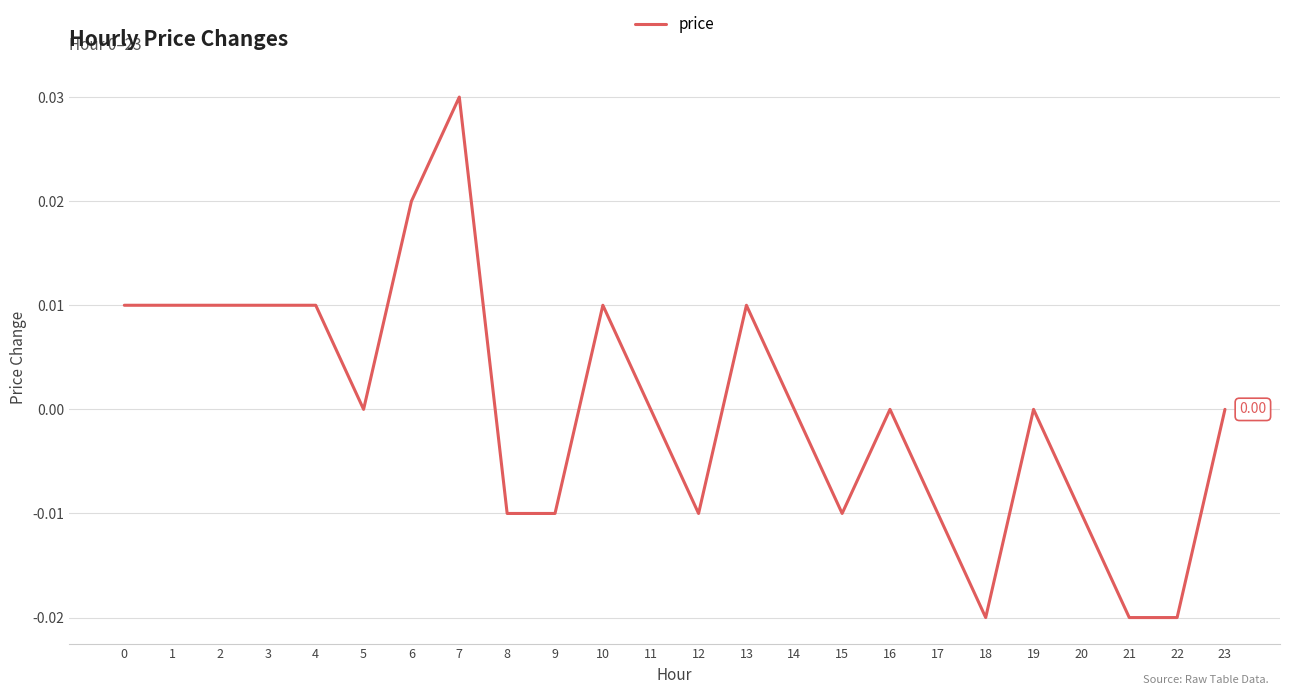

Is this an area chart (filled region under the line)?

No